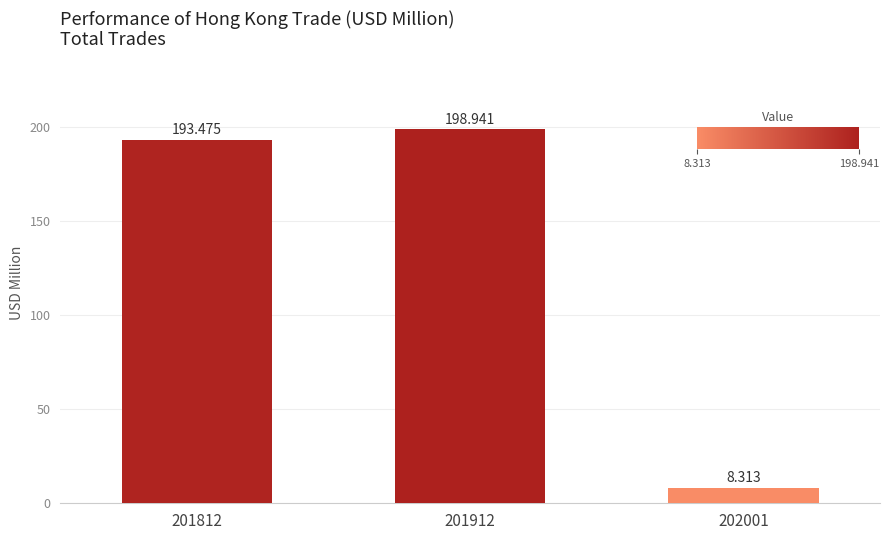

What is the value of the 3rd bar from the left?

8.3